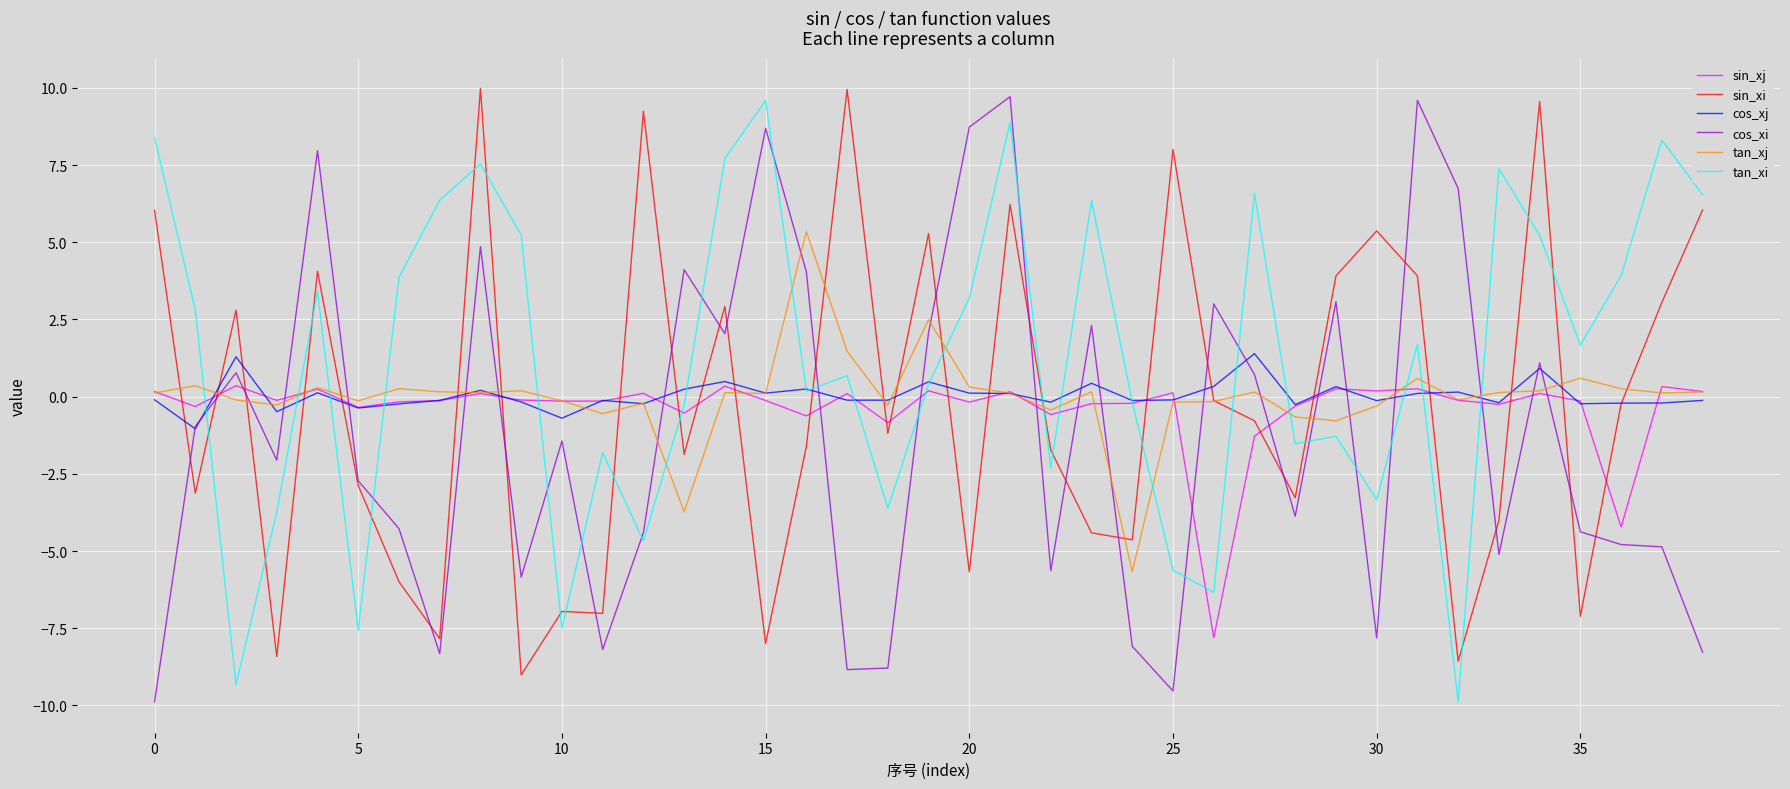

What is the maximum value for tan_xj?

5.3